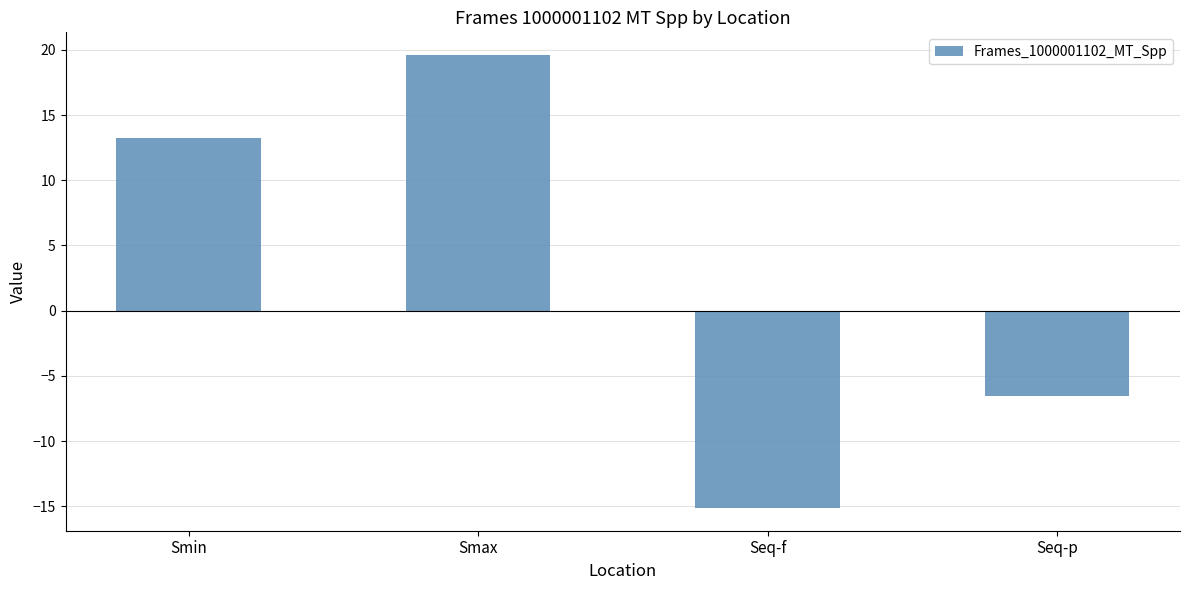

Which label corresponds to the largest value in the chart?

Smax